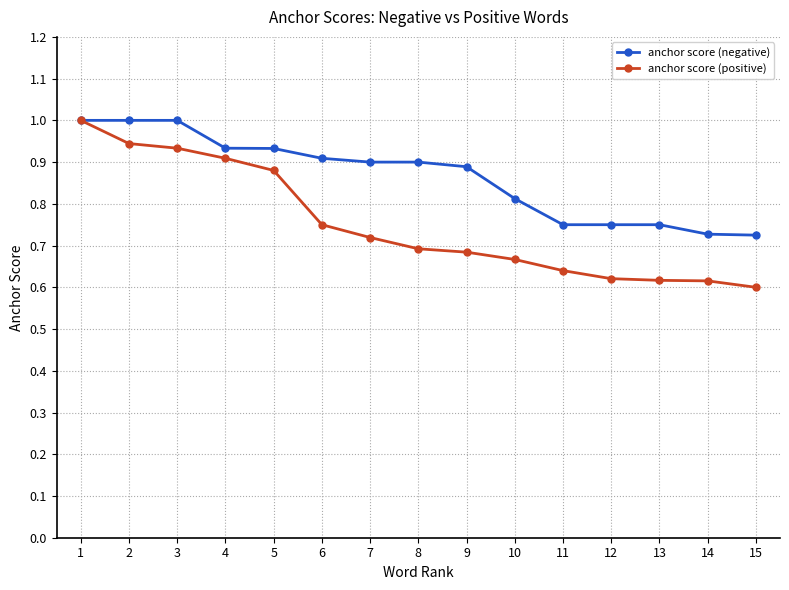

Which series changed the most between 2 and 12?

anchor score (positive)